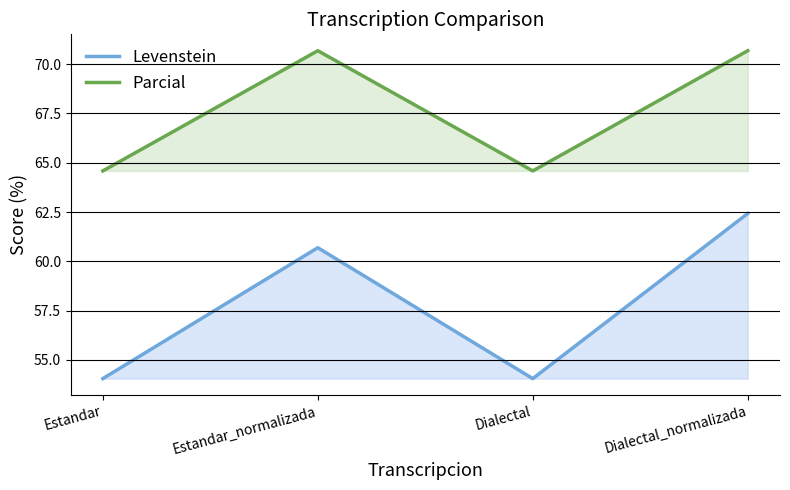

Where is Levenstein nearest to the value 58?

Estandar_normalizada